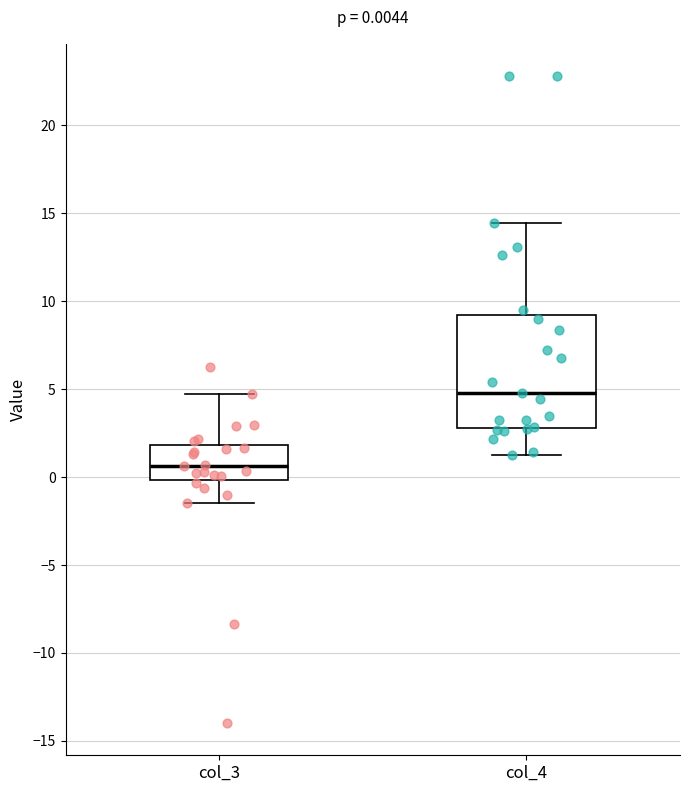

Which box's median line is the highest?

col_4